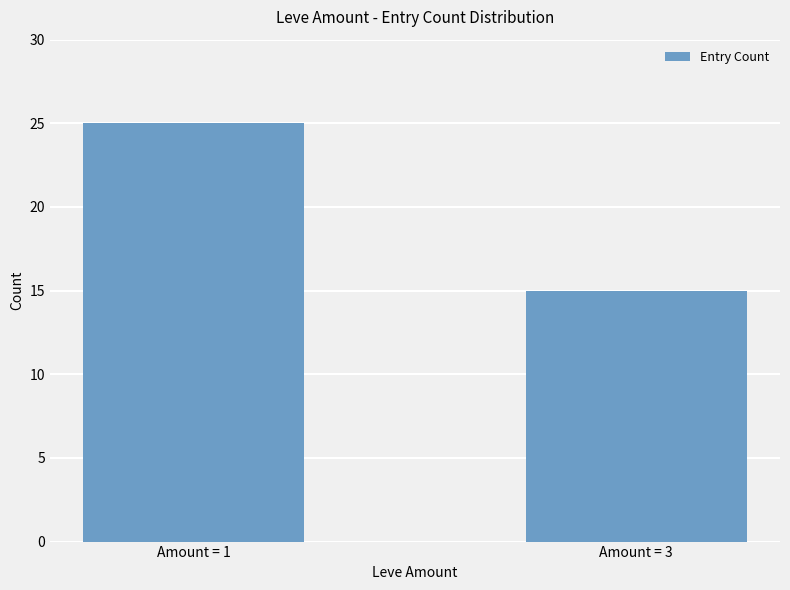

Count the values in the range 15 to 25.

2